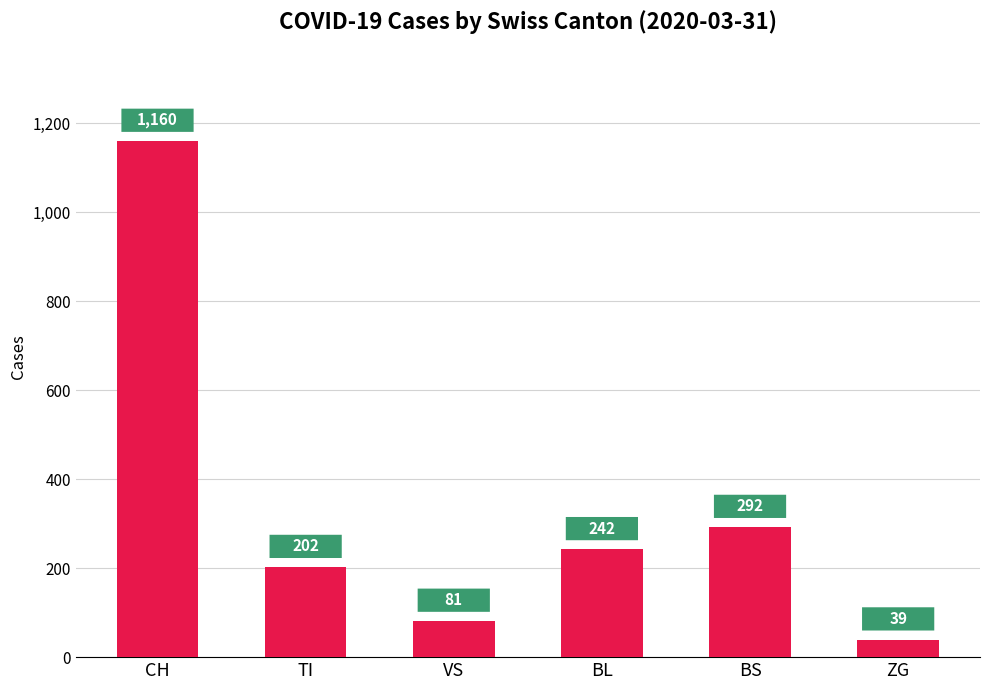

Does the chart contain stacked bars?

No